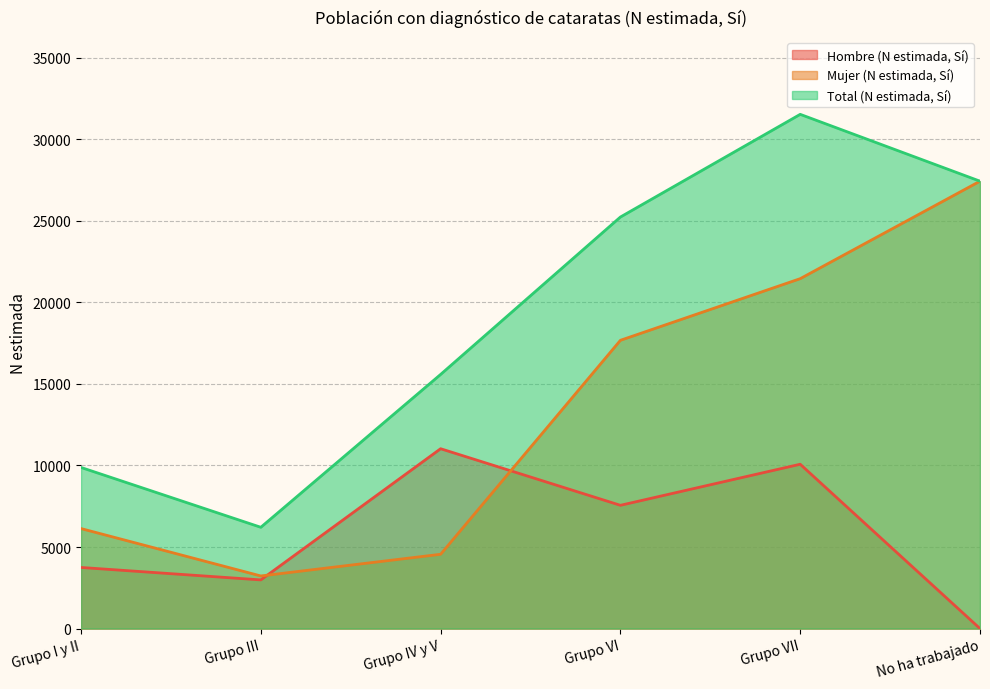

What is the label of the 2nd point from the right?

Grupo VII